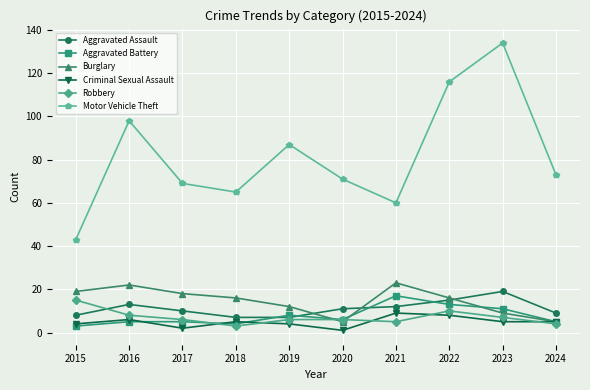

What is the total value across all series at 2018?

100